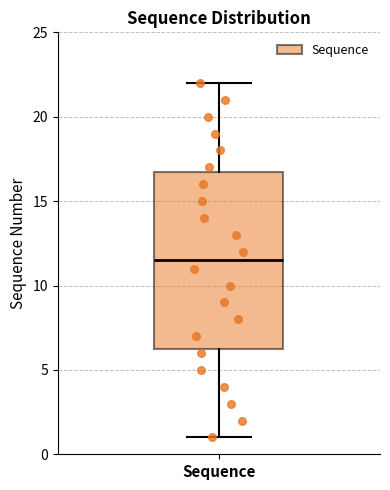

Where is the lower edge of the box for Sequence on the y-axis? The values are not printed on the chart, so give them approximately, as read against the axis.

6.5